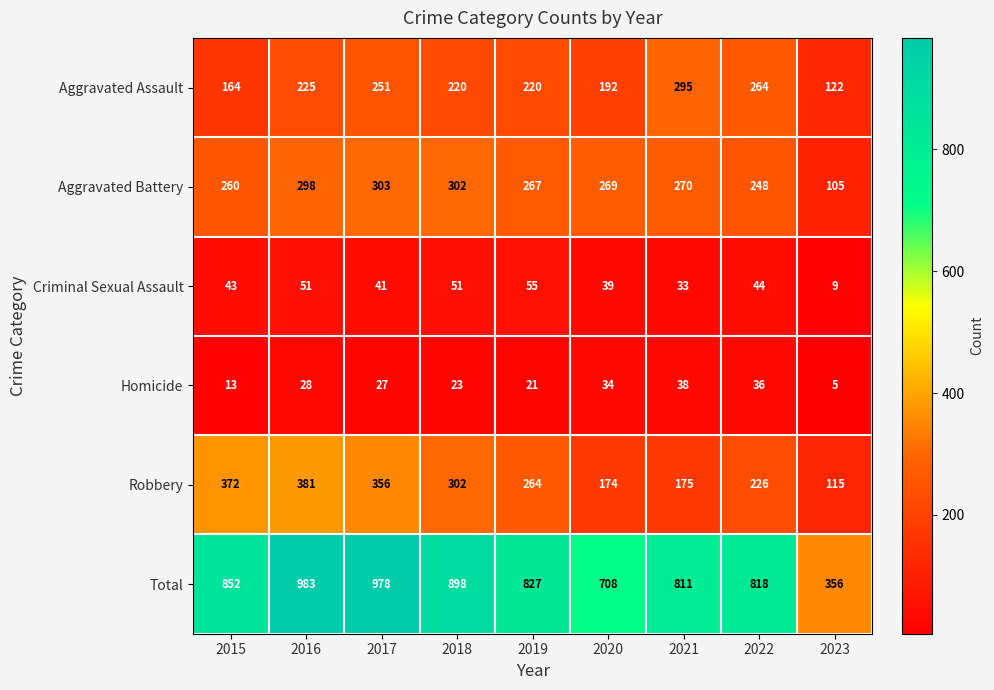

How many categories are shown in the chart?

9